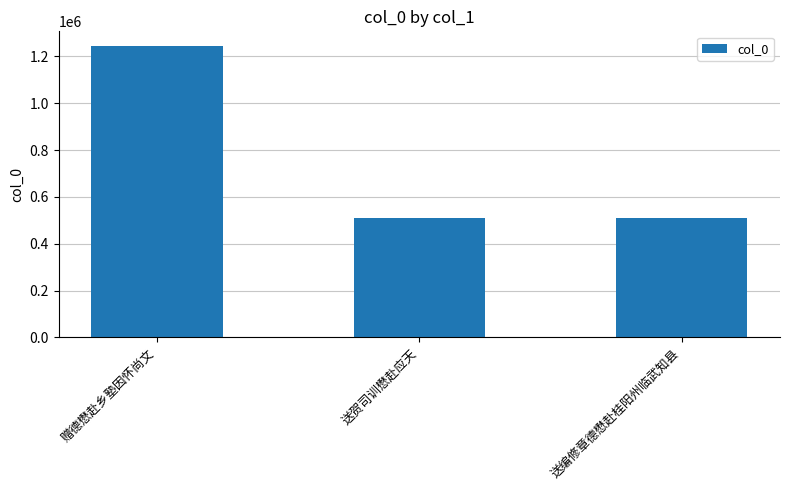

What is the difference between the values at 送编修章德懋赴桂阳州临武知县 and 赠德懋赴乡塾因怀尚文?

733081